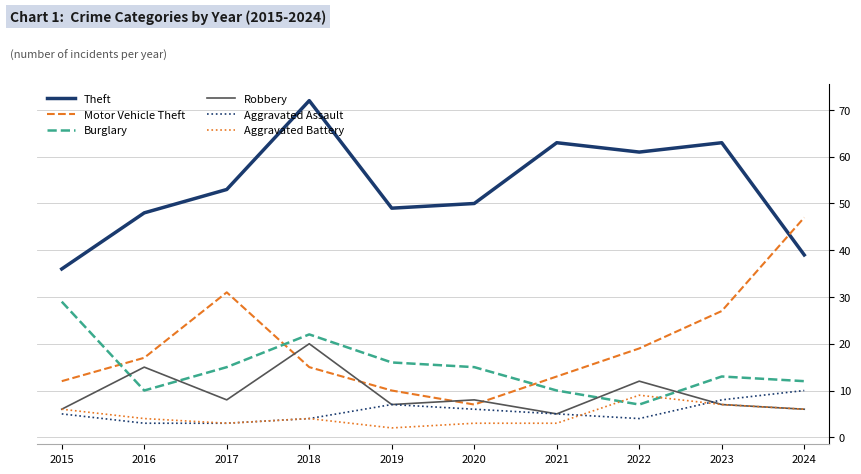

List the series in order of their peak value, lowest first.

Aggravated Battery, Aggravated Assault, Robbery, Burglary, Motor Vehicle Theft, Theft